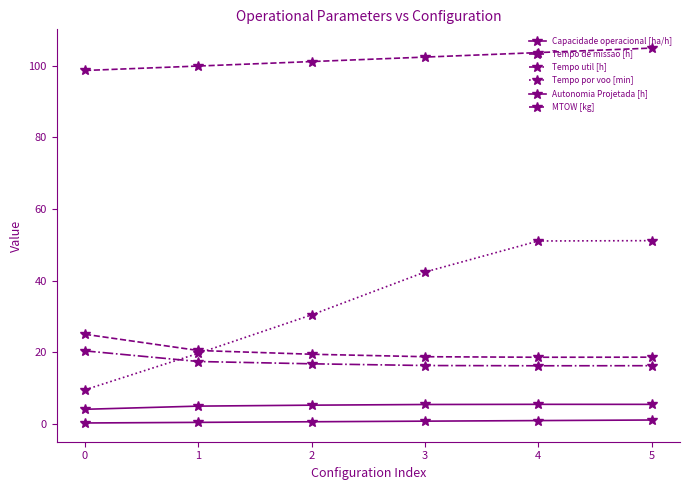

How many lines are shown in the chart?

6